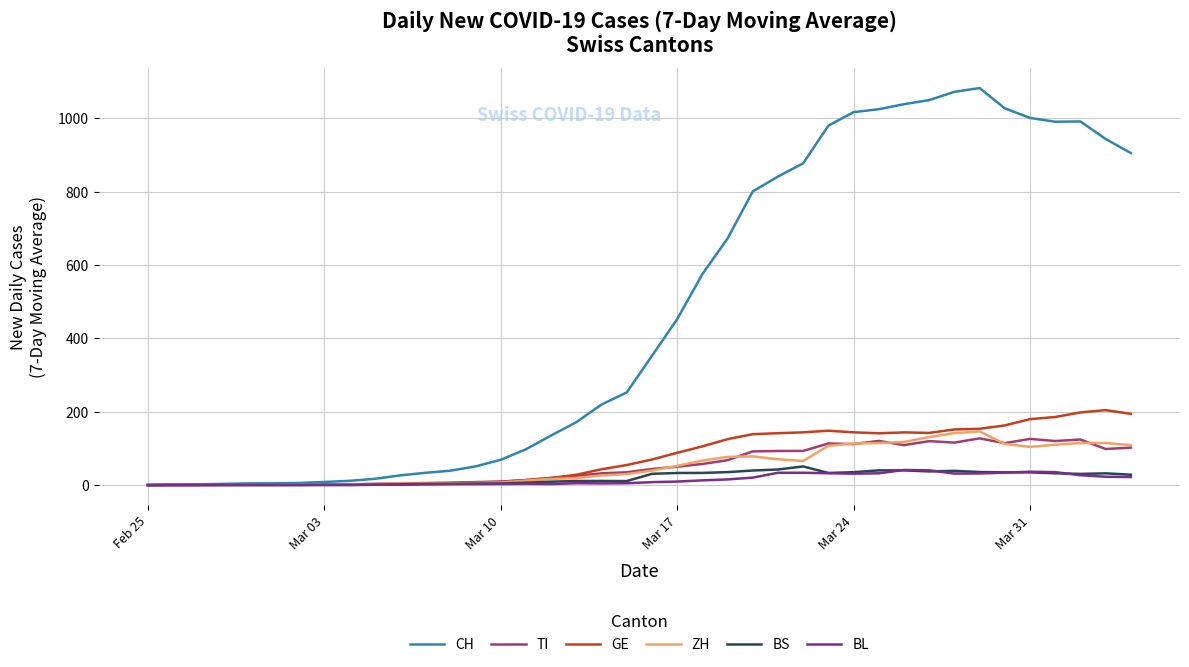

Which series has the largest range (max minus min)?

CH